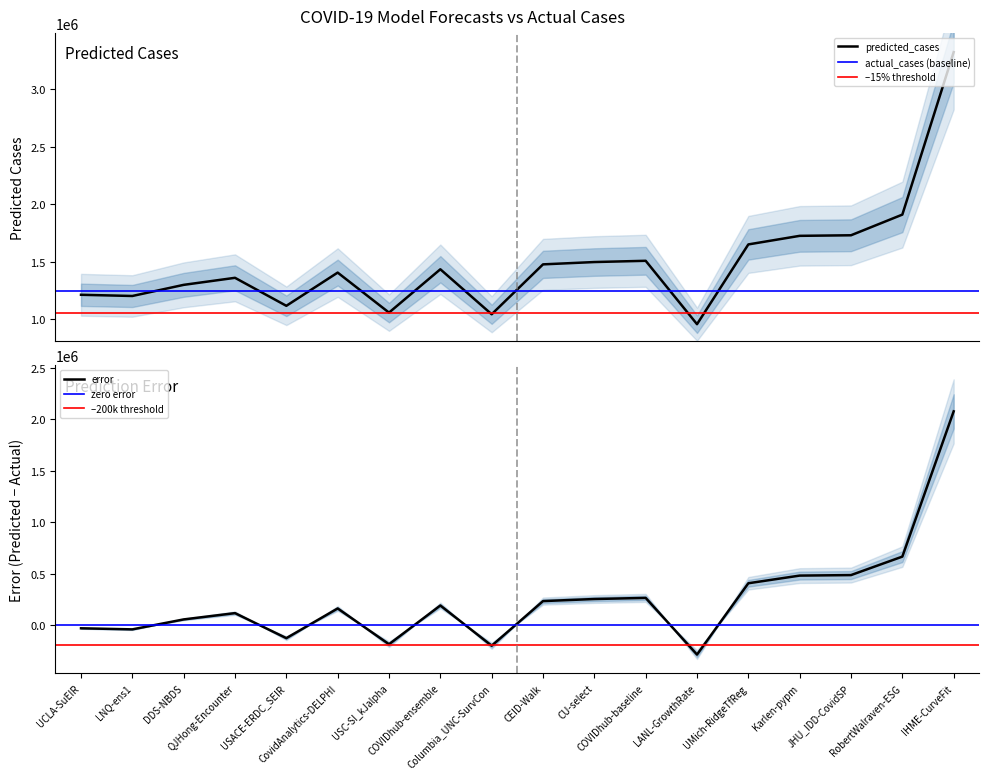

Reading left to right, extract all data points from this chart.

predicted_cases: UCLA-SuEIR=1213722.2	LNQ-ens1=1203261.2	DDS-NBDS=1300077.6	QJHong-Encounter=1361308.4	USACE-ERDC_SEIR=1117767.3	CovidAnalytics-DELPHI=1406799.0	USC-SI_kJalpha=1058693.0	COVIDhub-ensemble=1435588.0	Columbia_UNC-SurvCon=1044205.0	CEID-Walk=1478314.9	CU-select=1498507.0	COVIDhub-baseline=1509348.0	LANL-GrowthRate=957987.9	UMich-RidgeTfReg=1651848.6	Karlen-pypm=1726454.9	JHU_IDD-CovidSP=1731385.5	RobertWalraven-ESG=1911135.0	IHME-CurveFit=3324541.1
error: UCLA-SuEIR=-32850.8	LNQ-ens1=-43311.8	DDS-NBDS=53504.6	QJHong-Encounter=114735.4	USACE-ERDC_SEIR=-128805.7	CovidAnalytics-DELPHI=160226.0	USC-SI_kJalpha=-187880.0	COVIDhub-ensemble=189015.0	Columbia_UNC-SurvCon=-202368.0	CEID-Walk=231741.9	CU-select=251934.0	COVIDhub-baseline=262775.0	LANL-GrowthRate=-288585.1	UMich-RidgeTfReg=405275.6	Karlen-pypm=479881.9	JHU_IDD-CovidSP=484812.5	RobertWalraven-ESG=664562.0	IHME-CurveFit=2077968.1